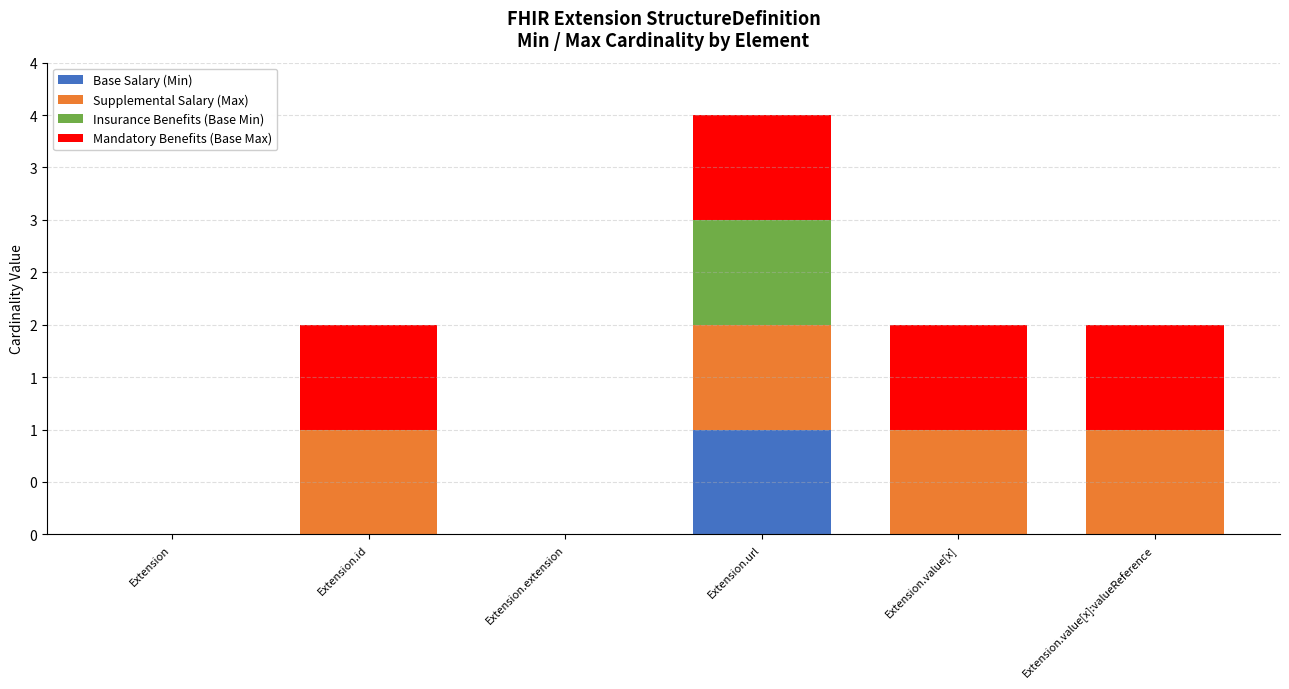

What are all the series names shown in the legend?

Base Salary (Min), Supplemental Salary (Max), Insurance Benefits (Base Min), Mandatory Benefits (Base Max)